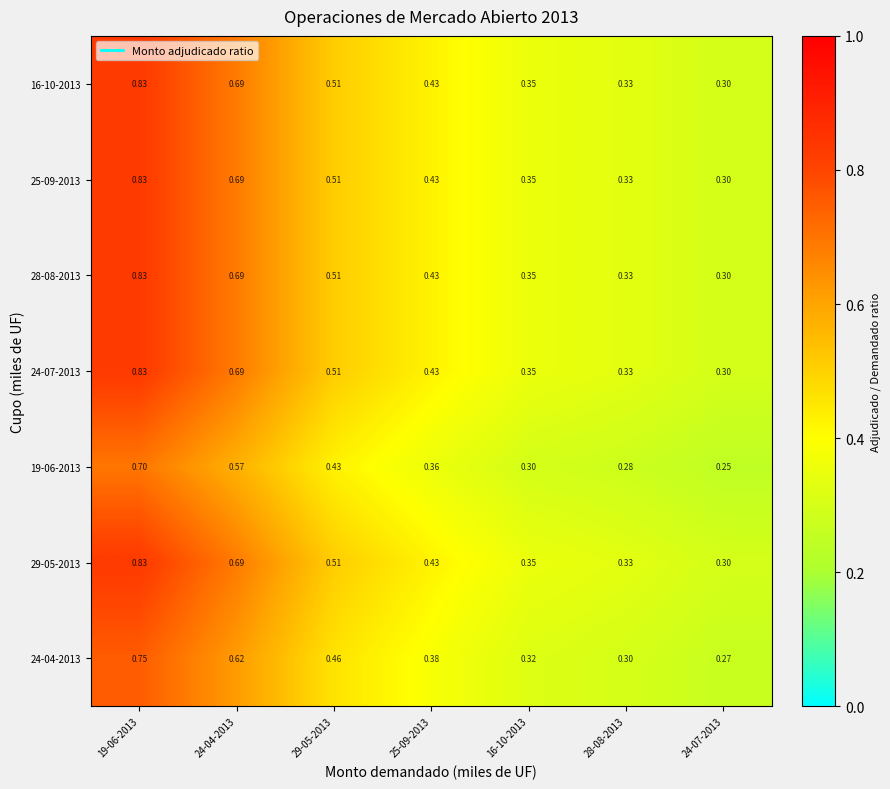

Is the value of 19-06-2013 at 25-09-2013 greater than the value of 28-08-2013 at 16-10-2013?

Yes